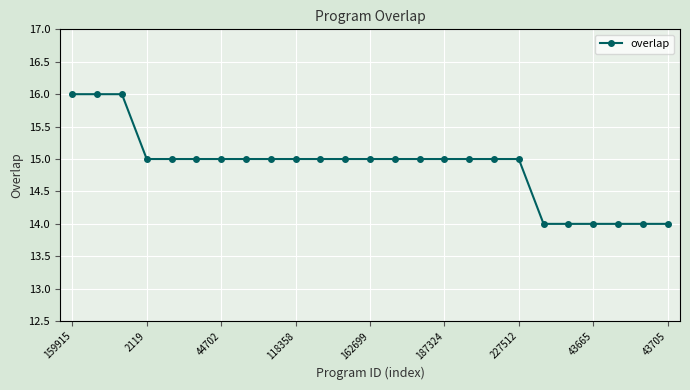

Reading right to left, transcribe all the data shown in this chart.

14	14	14	14	14	14	15	15	15	15	15	15	15	15	15	15	15	15	15	15	15	15	16	16	16